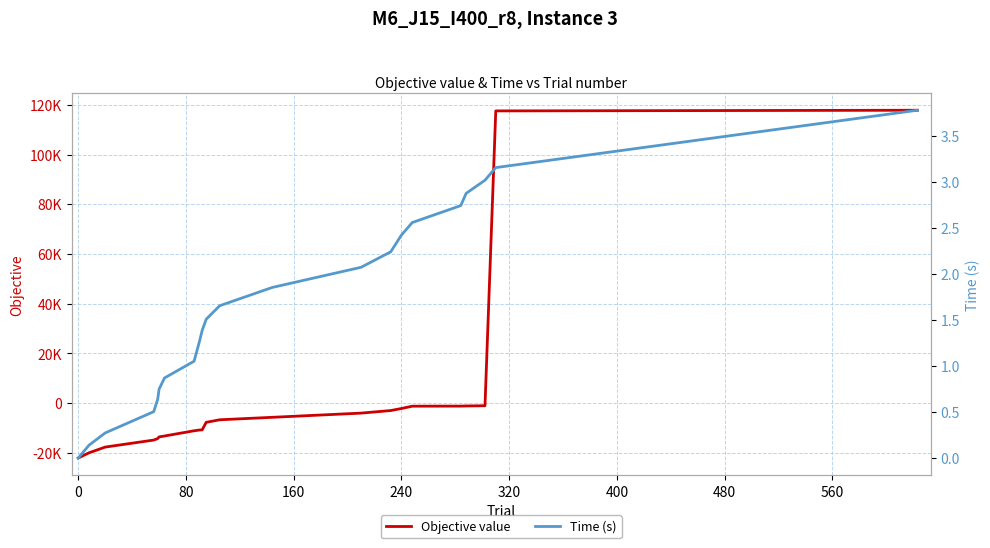

True or false: Time (s) and Objective value cross at least once.

True